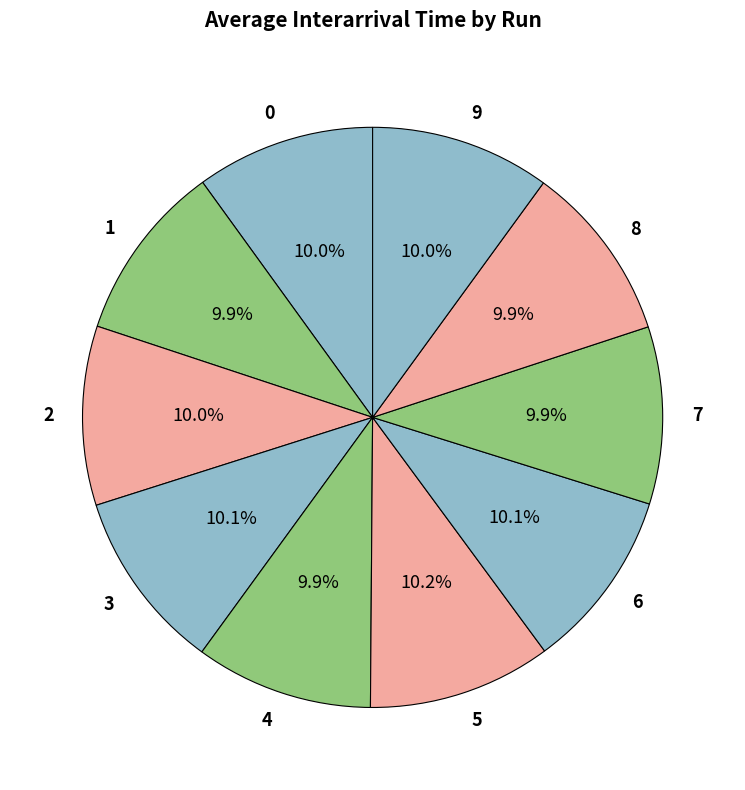

Approximately how many times larger is the value at 5 compared to 6?

1.0